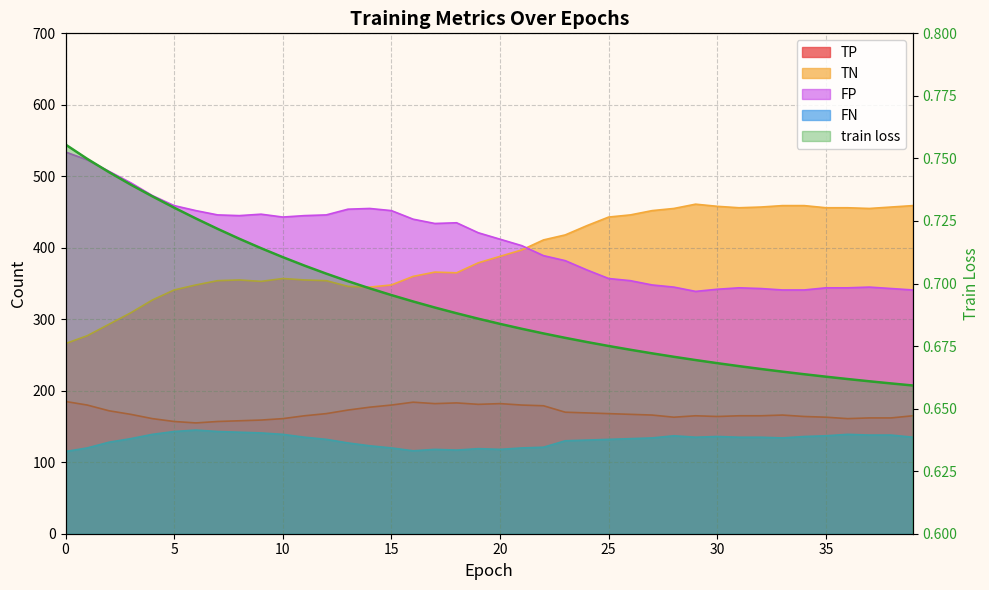

What is the difference between the maximum and second lowest values?

0.1